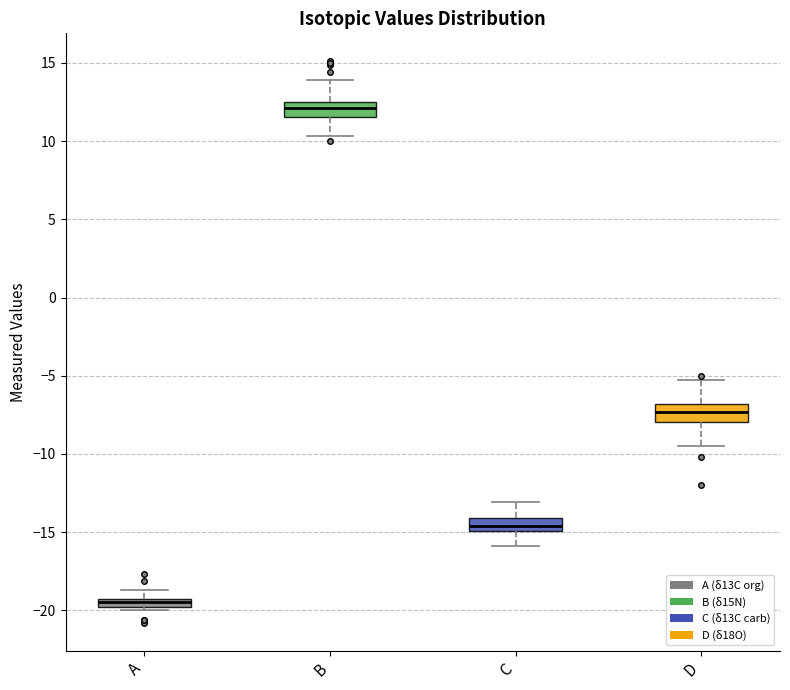

Which box has the lowest median line?

A